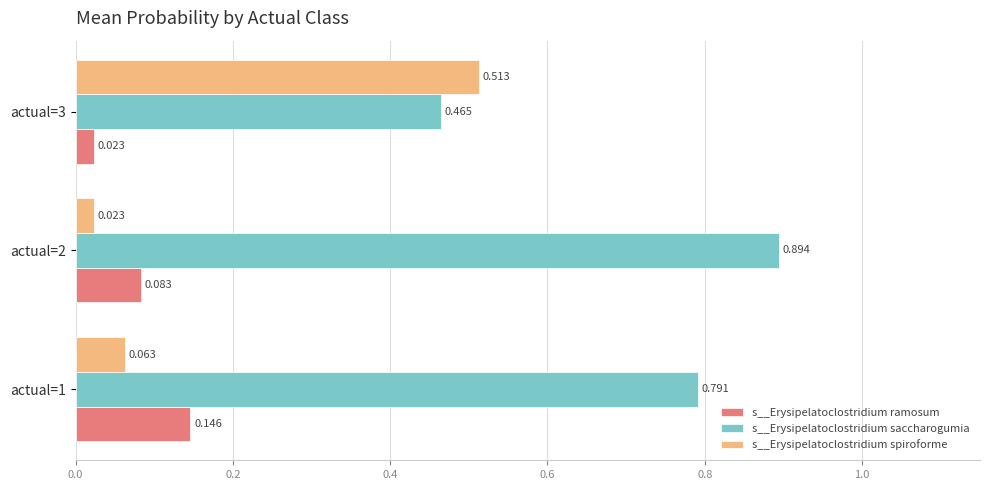

Which series has the largest total across all categories?

s__Erysipelatoclostridium saccharogumia